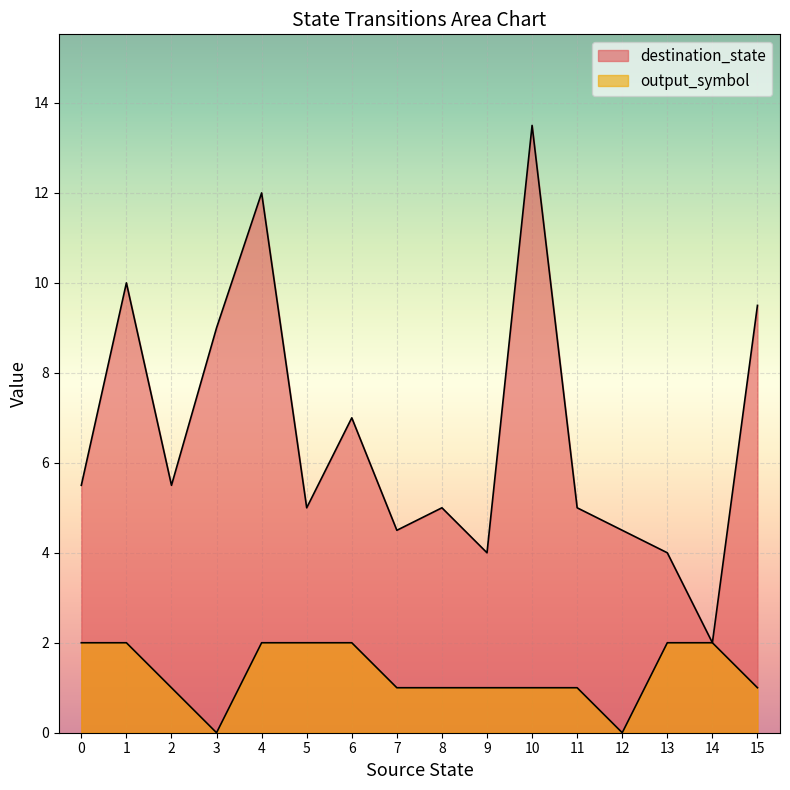

Which has a higher value, 10 or 15?

10